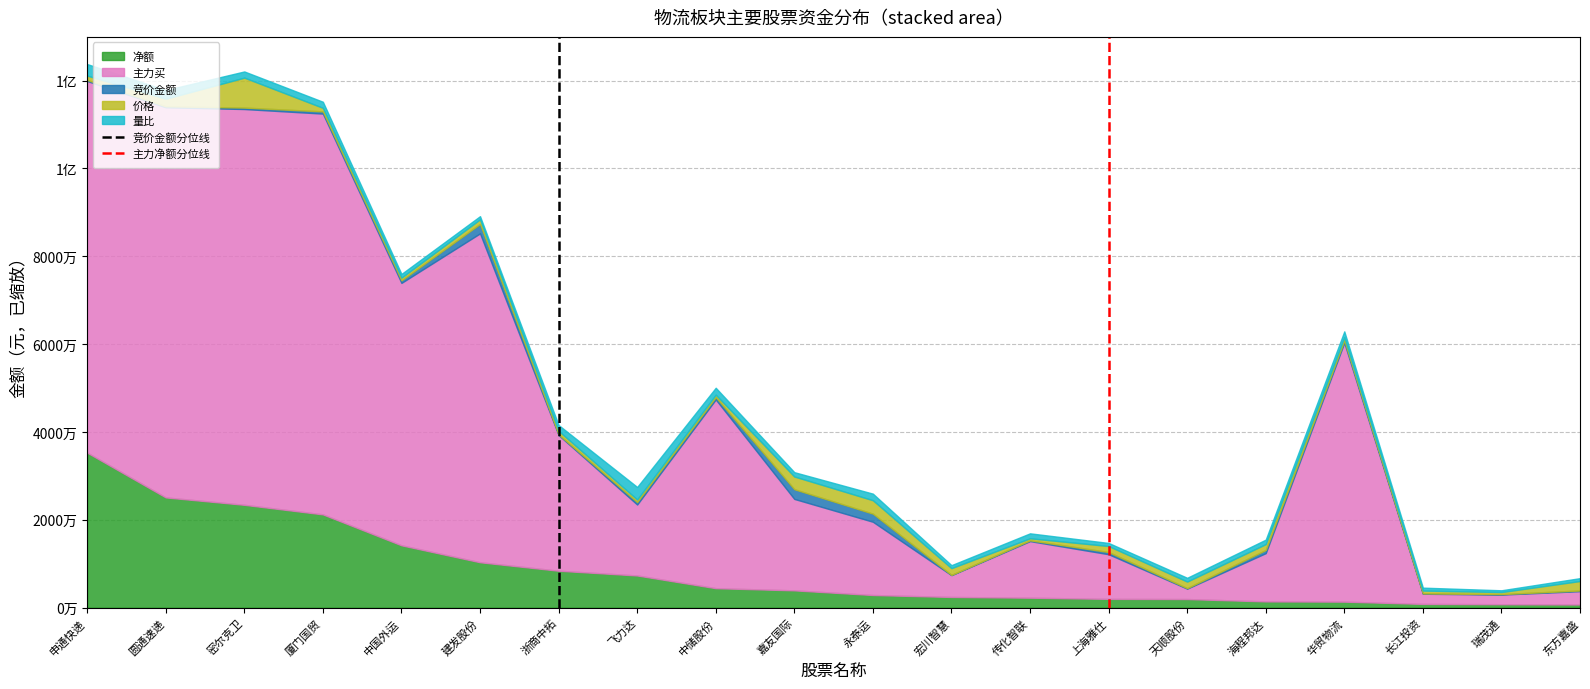

What is the label of the 2nd point from the left?

圆通速递